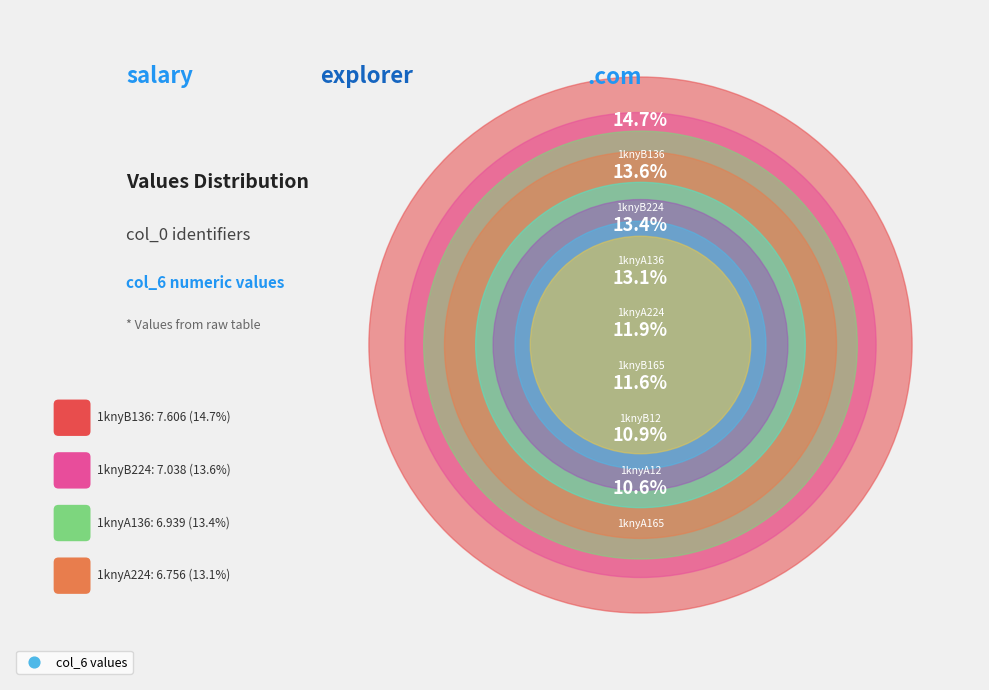

Is 1knyA136 the majority of the pie?

No